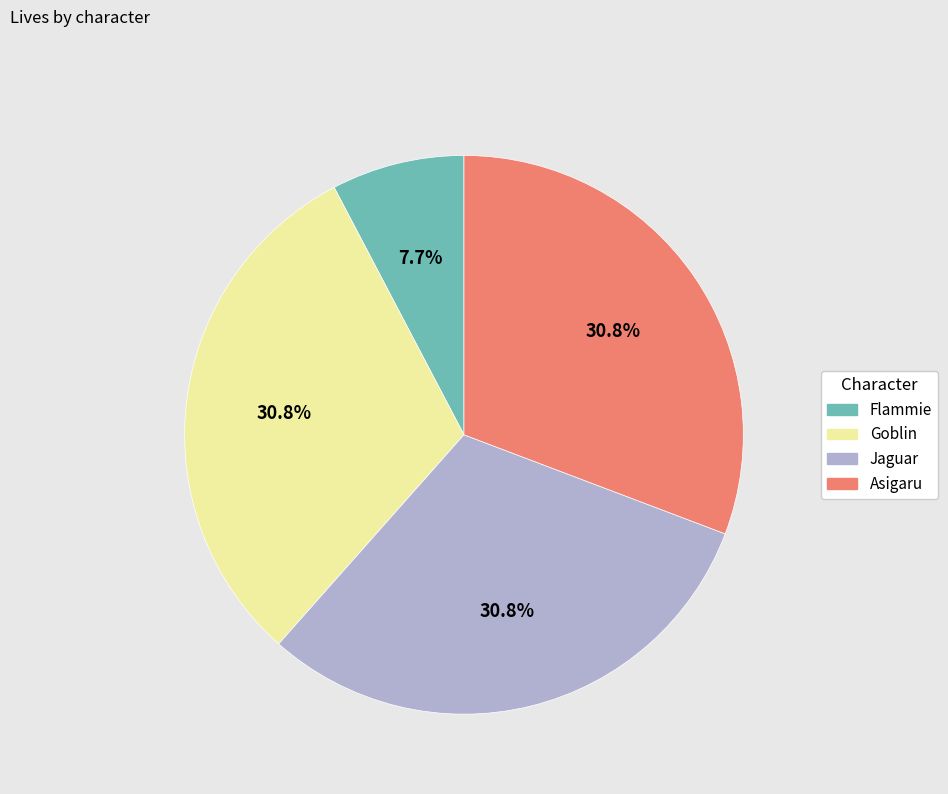

Which slice is the smallest?

Flammie